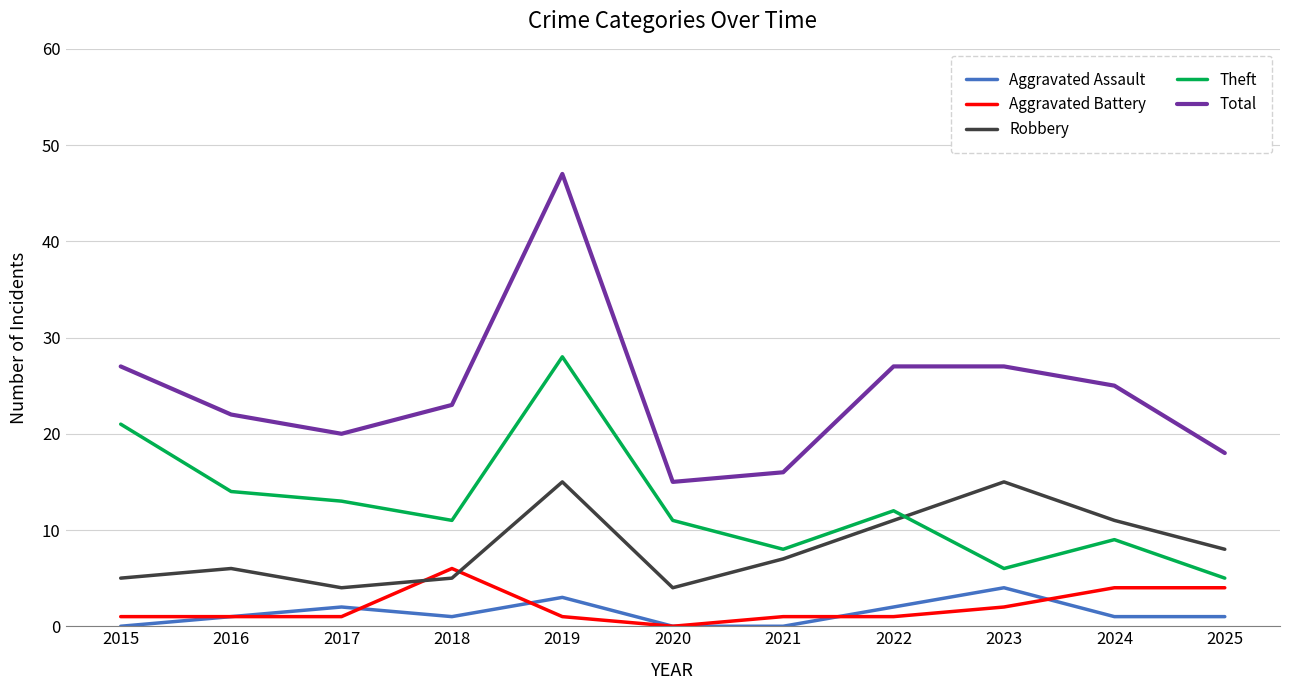

What is the greatest value displayed?

47